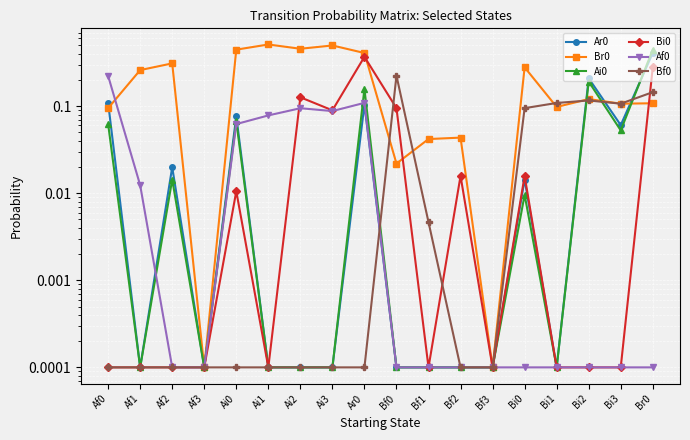

How many lines are shown in the chart?

6